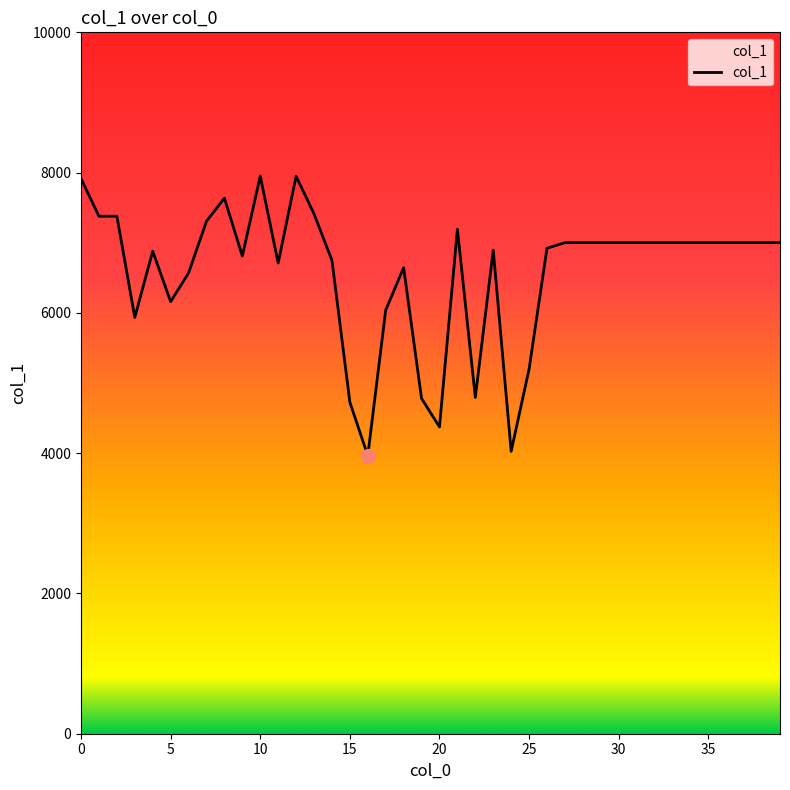

What is the minimum value shown in the chart?

3964